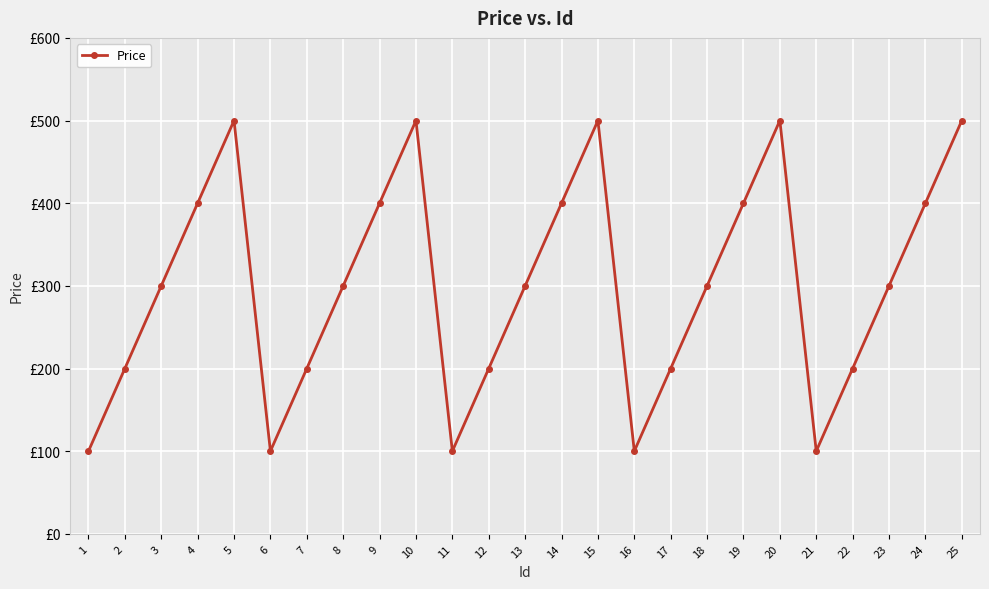

Reading left to right, what are all the values shown in this chart?

100	200	300	400	500	100	200	300	400	500	100	200	300	400	500	100	200	300	400	500	100	200	300	400	500